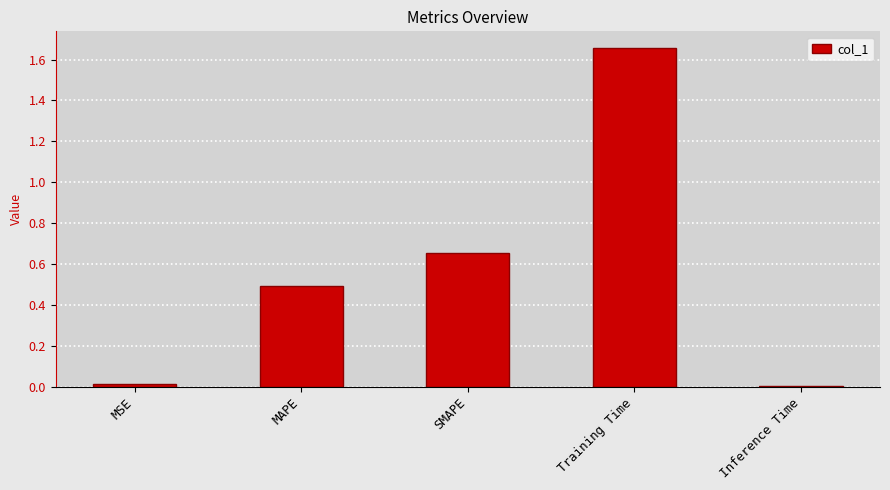

What position from the left is MAPE?

2